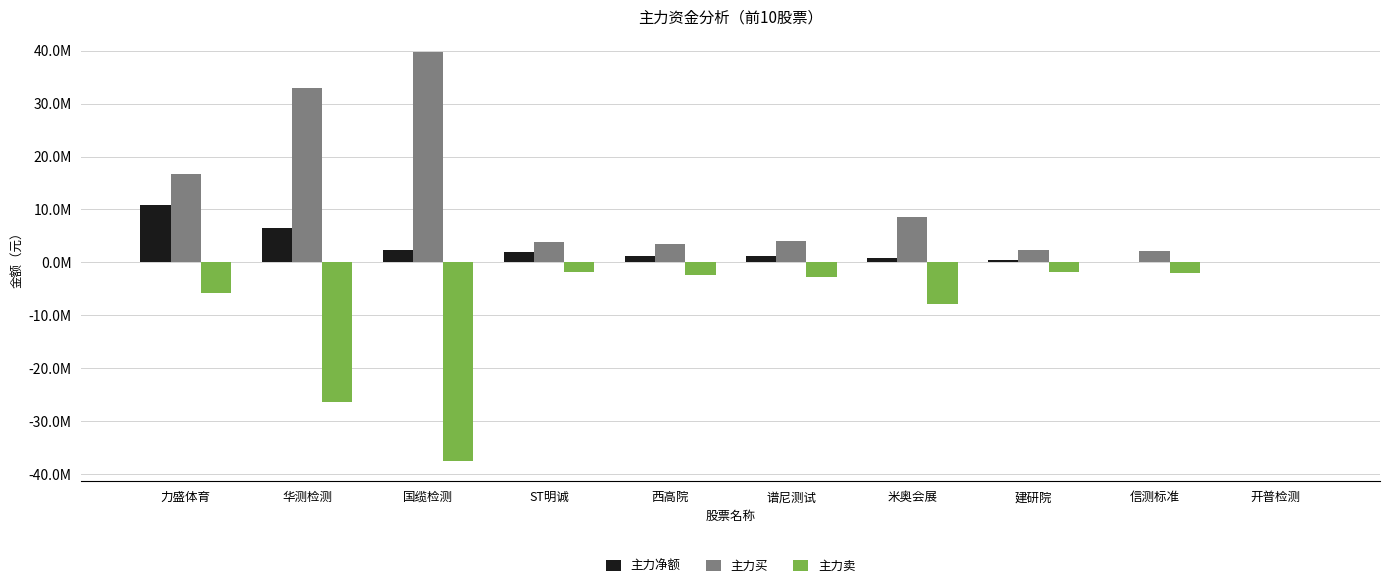

What is the total value across all series at 谱尼测试?

2292710